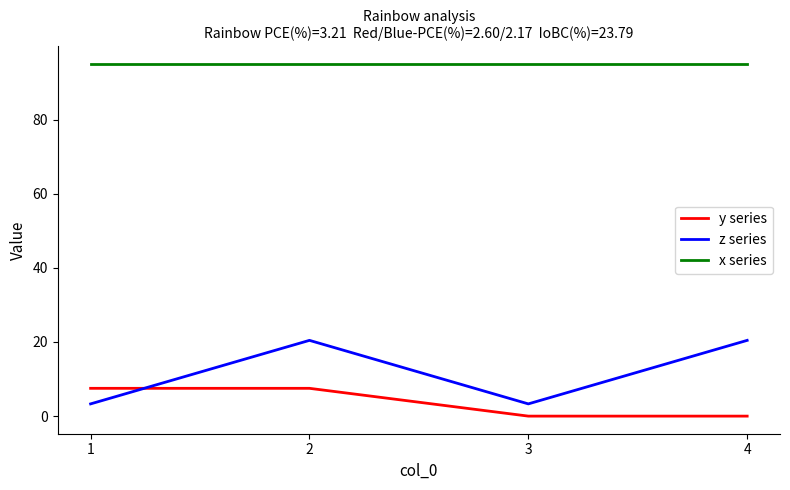

What is the sum of all z series values?

47.5